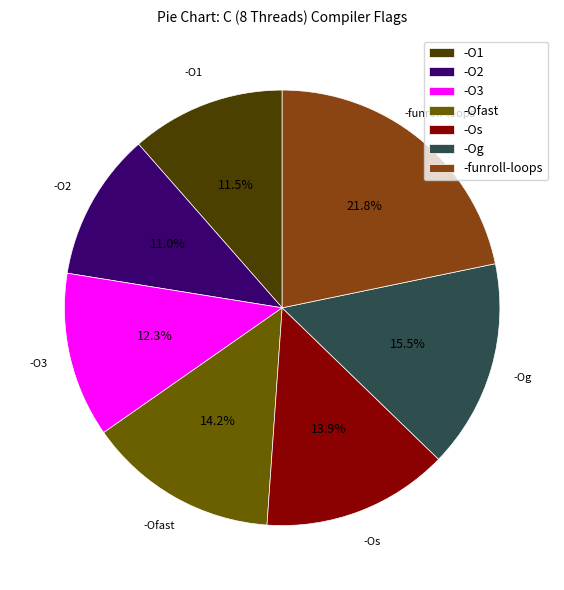

What is the ratio of the value at -funroll-loops to the value at -Ofast?

1.5